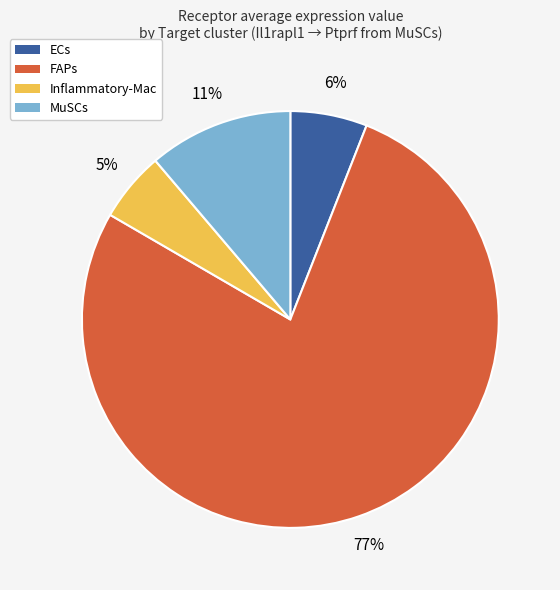

Do ECs and FAPs together represent more than half of the pie?

Yes